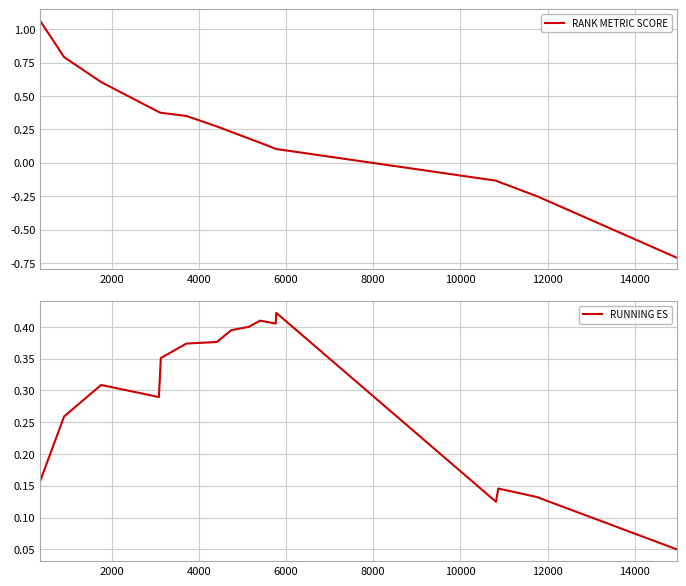

What is the average value of the RANK METRIC SCORE series?

0.2